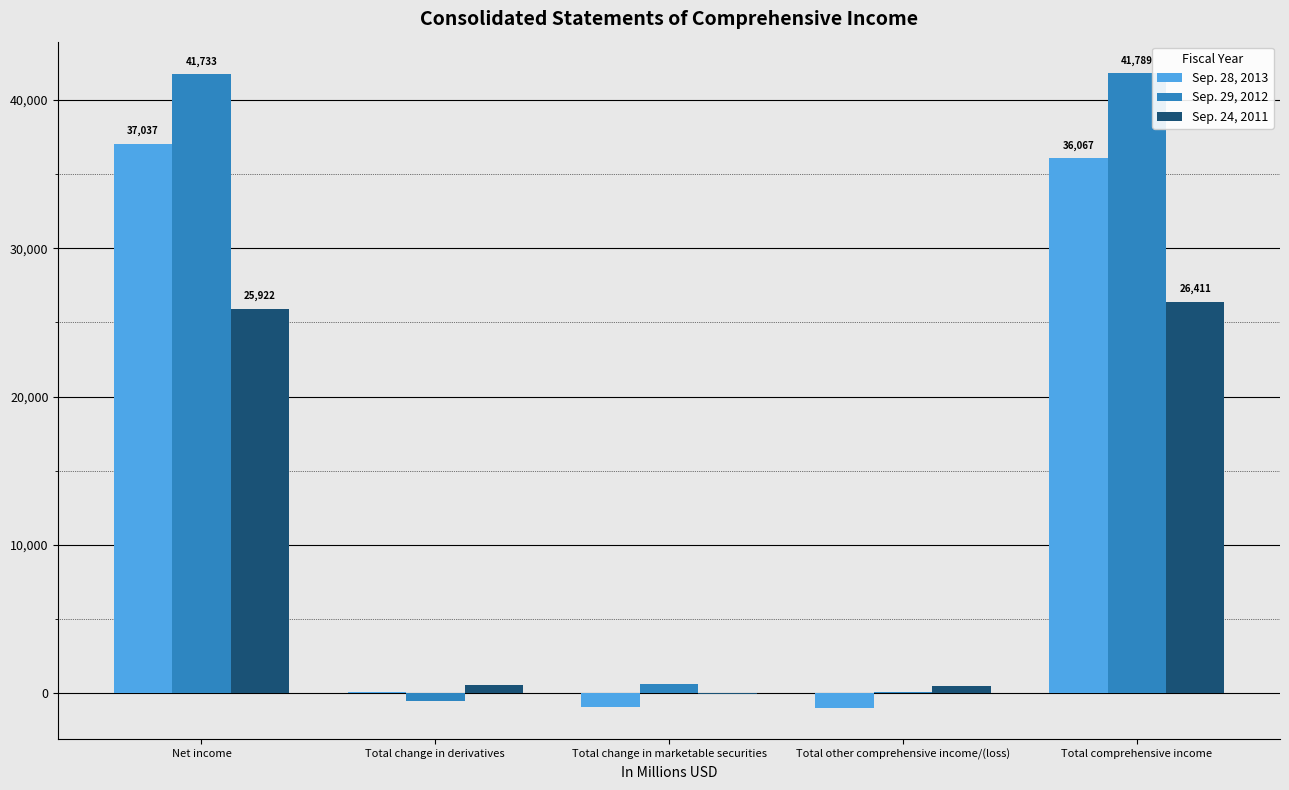

Between Net income and Total other comprehensive income/(loss), which series saw the biggest shift?

Sep. 29, 2012